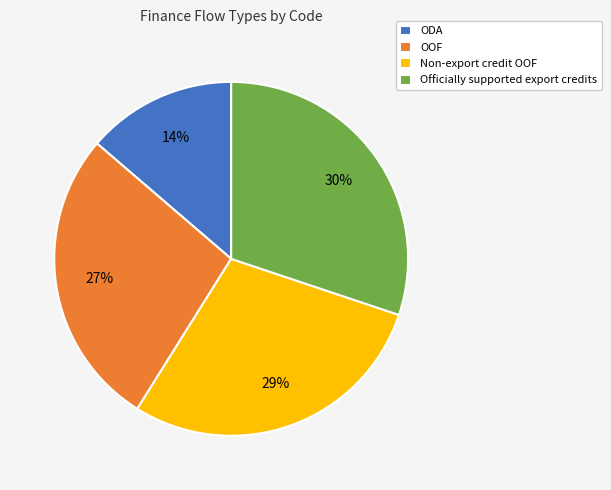

Count the number of slices in the pie.

4